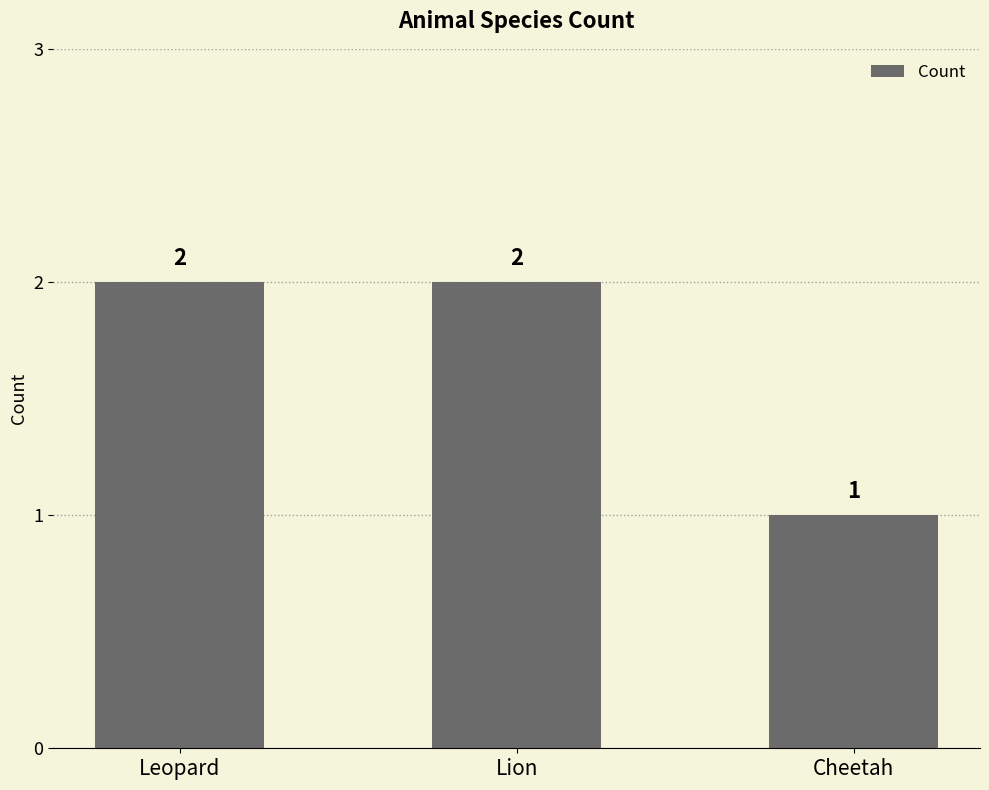

Approximately how many times larger is the value at Cheetah compared to Lion?

0.5